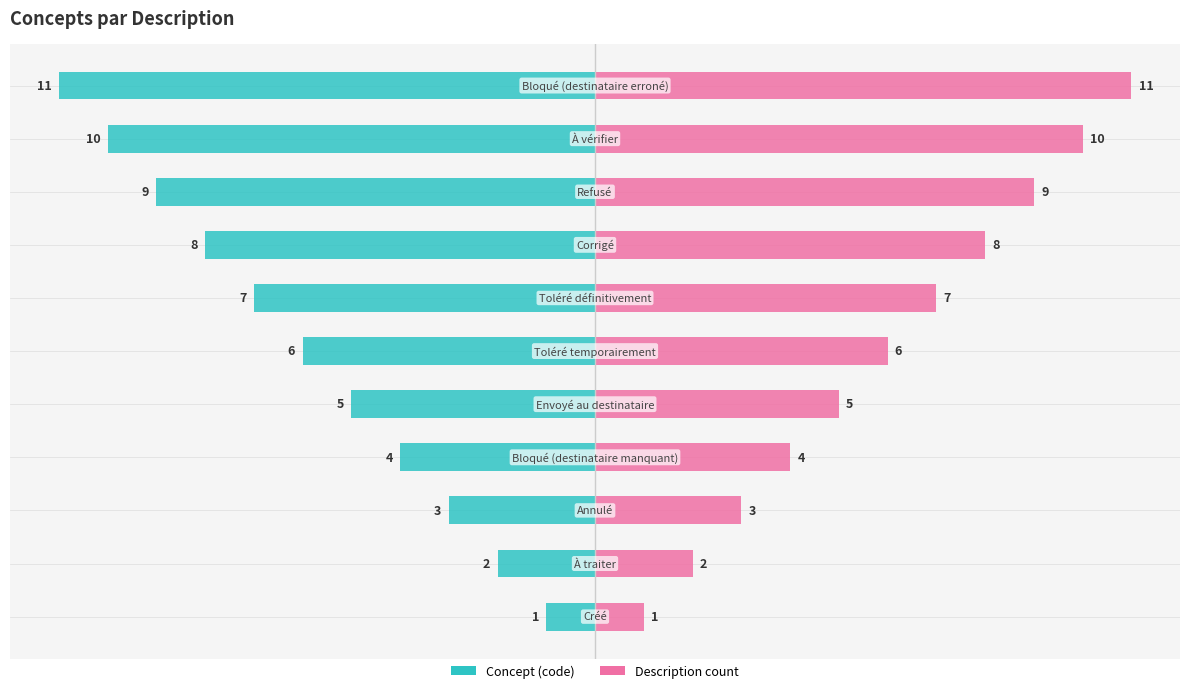

How many distinct data groups are displayed?

2